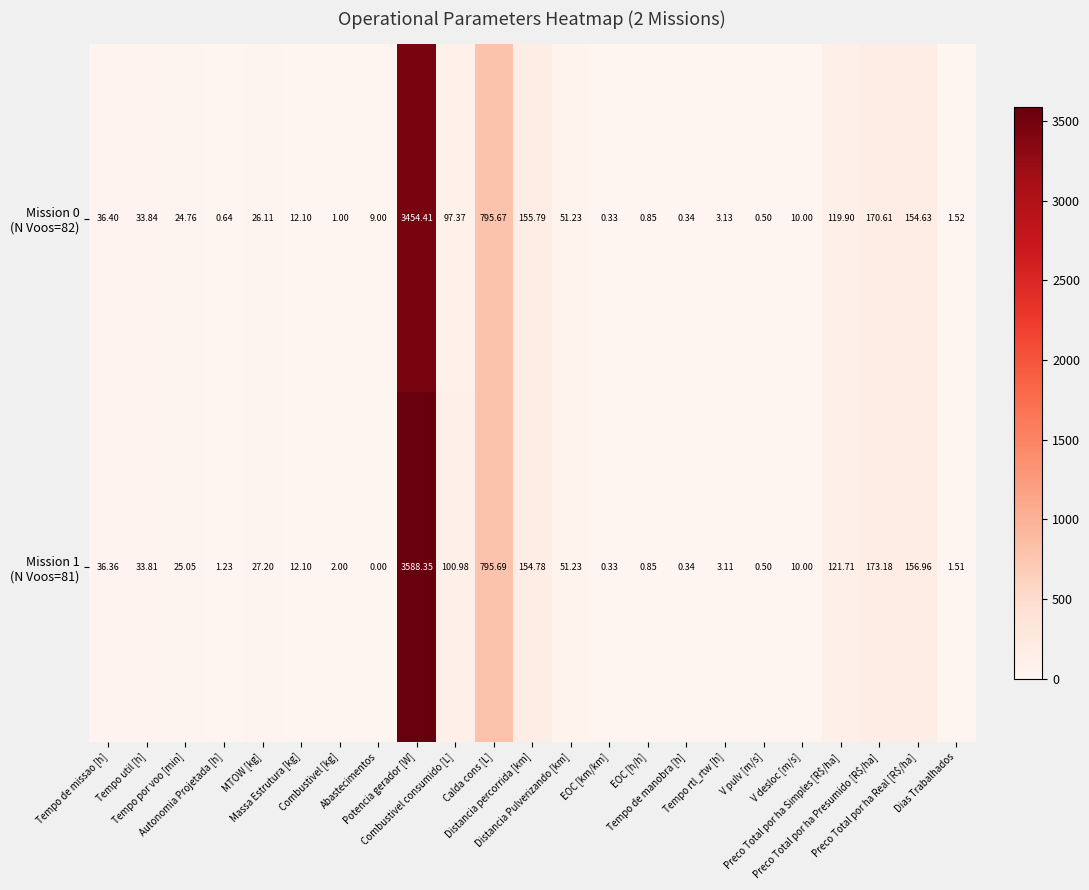

How many data points does each series have?

23